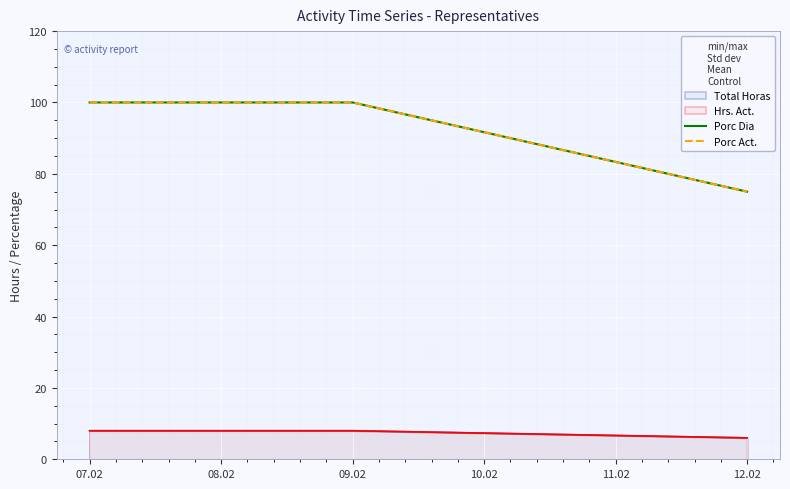

The Porc Dia series shows 144 at 09.02. True or false?

False